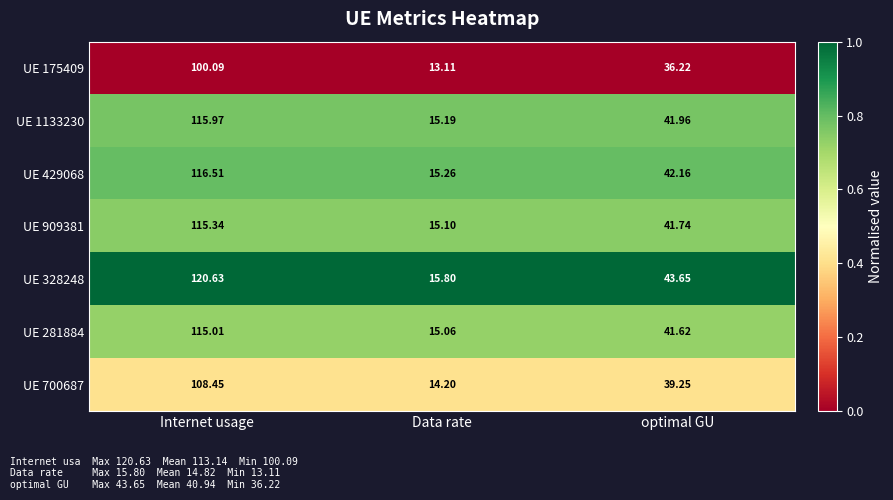

Which label corresponds to the smallest value in the chart?

Data rate